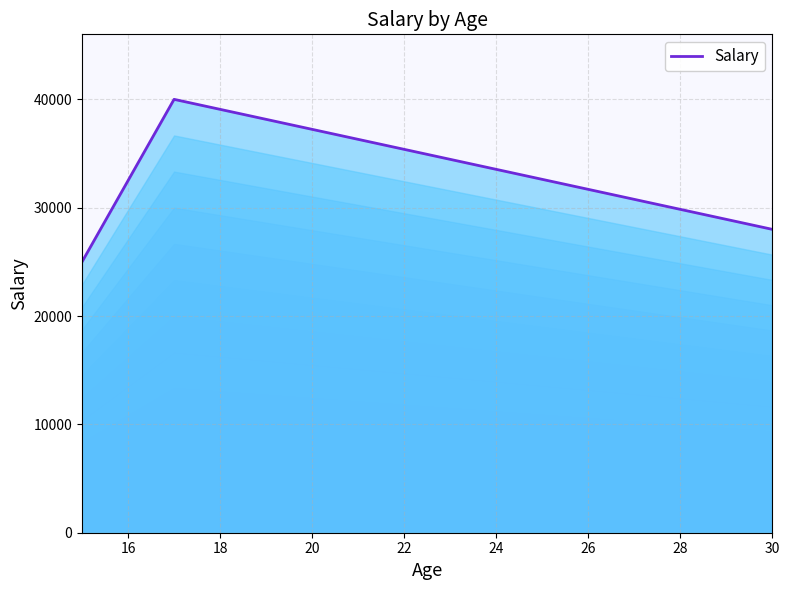

What is the minimum value shown in the chart?

25000